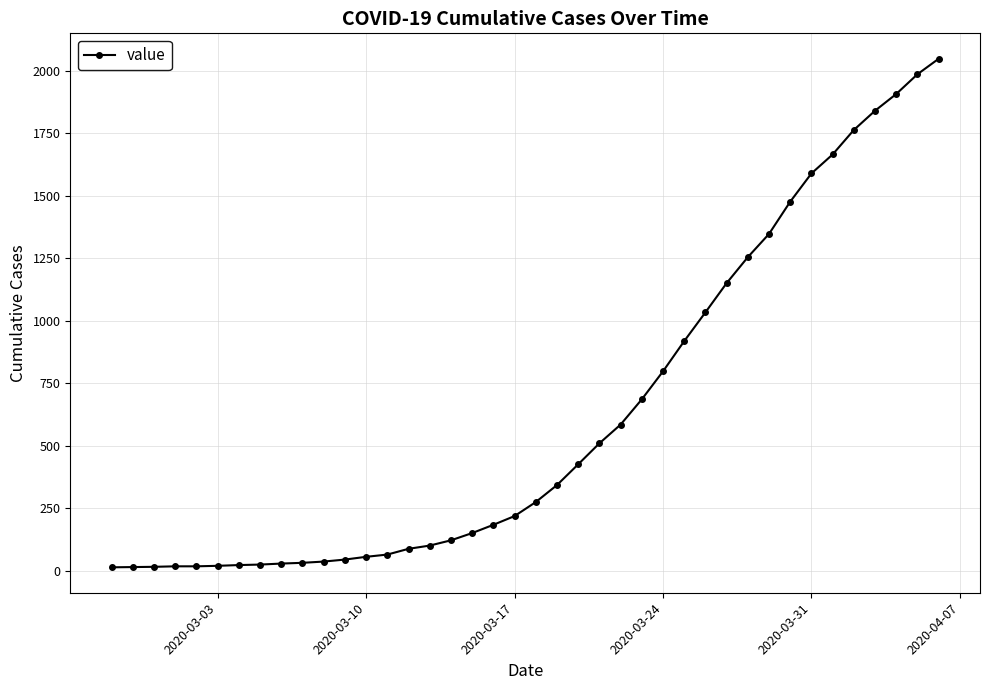

What is the maximum value shown in the chart?

2048